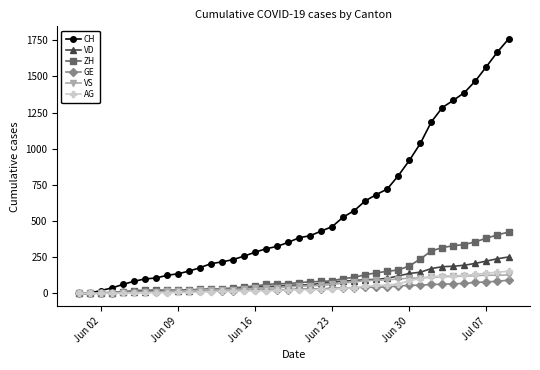

Which series has the widest spread of values?

CH